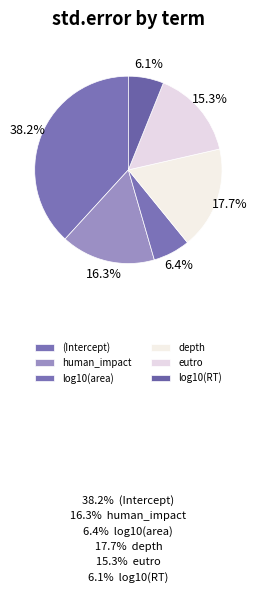

How many segments does this pie chart have?

6